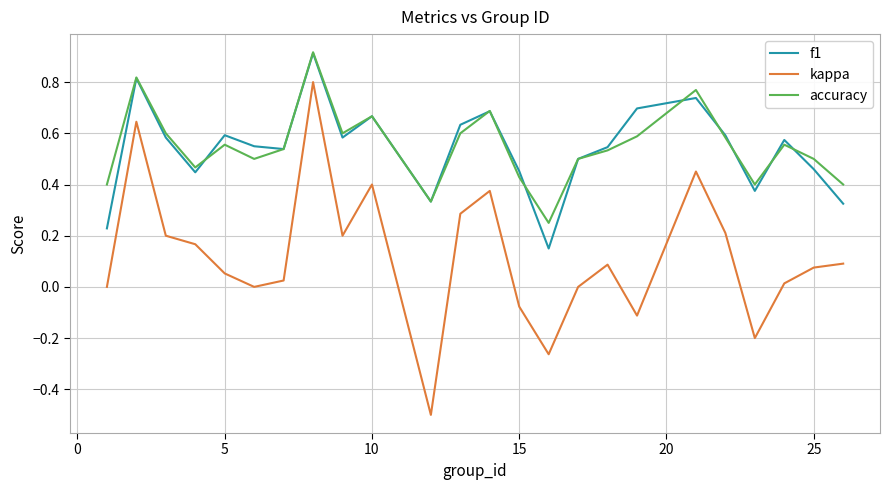

Which series has the largest range (max minus min)?

kappa